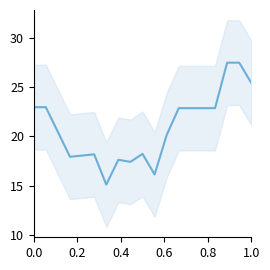

True or false: there are more than 2 points higher than both neighbors.

True